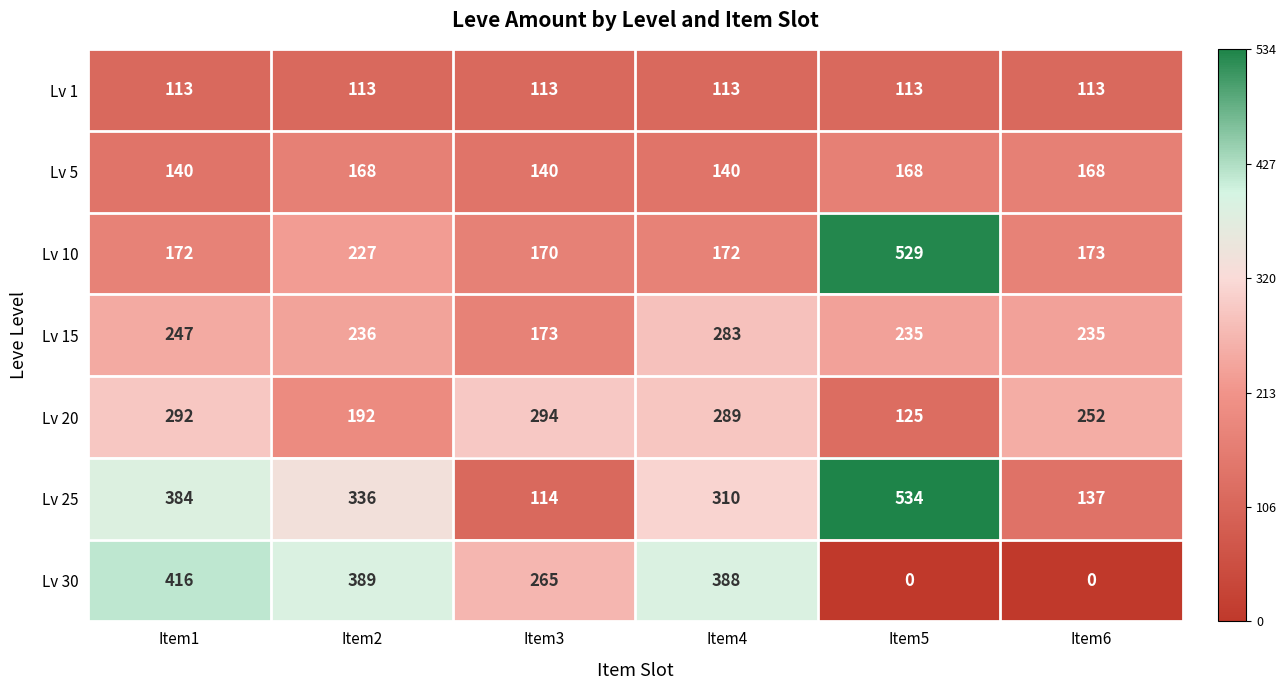

At which category is the sum across all series the highest?

Item1